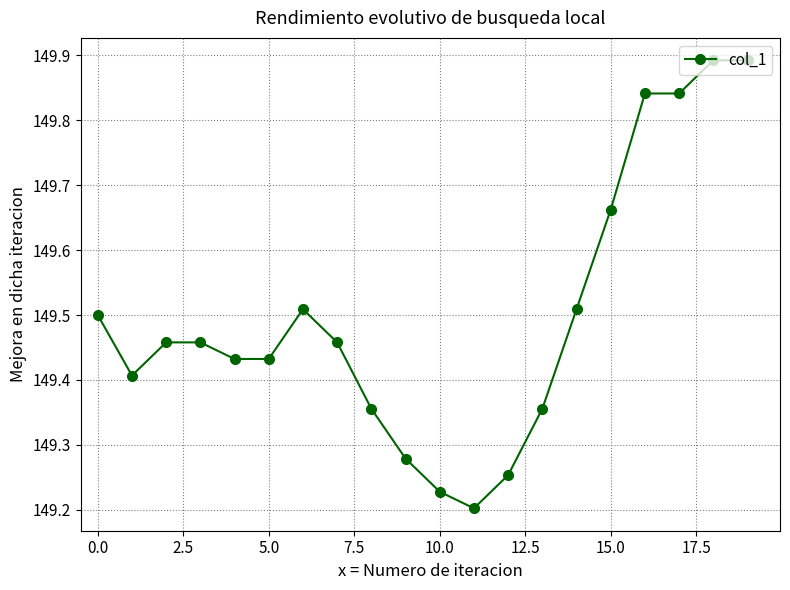

True or false: there are more than 0 points higher than both neighbors.

True